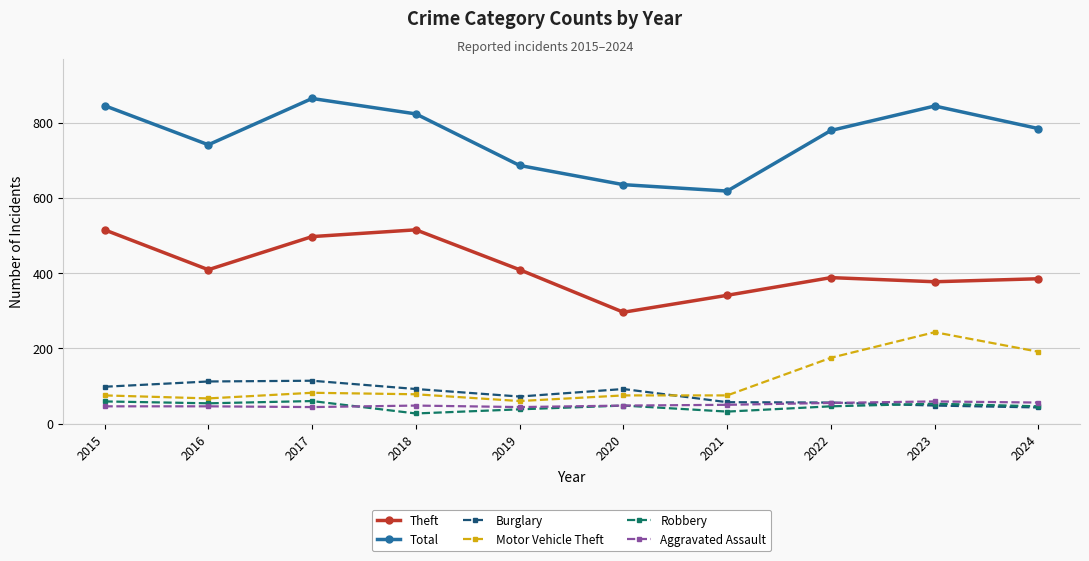

True or false: Robbery has more than 1 points higher than both neighbors.

True